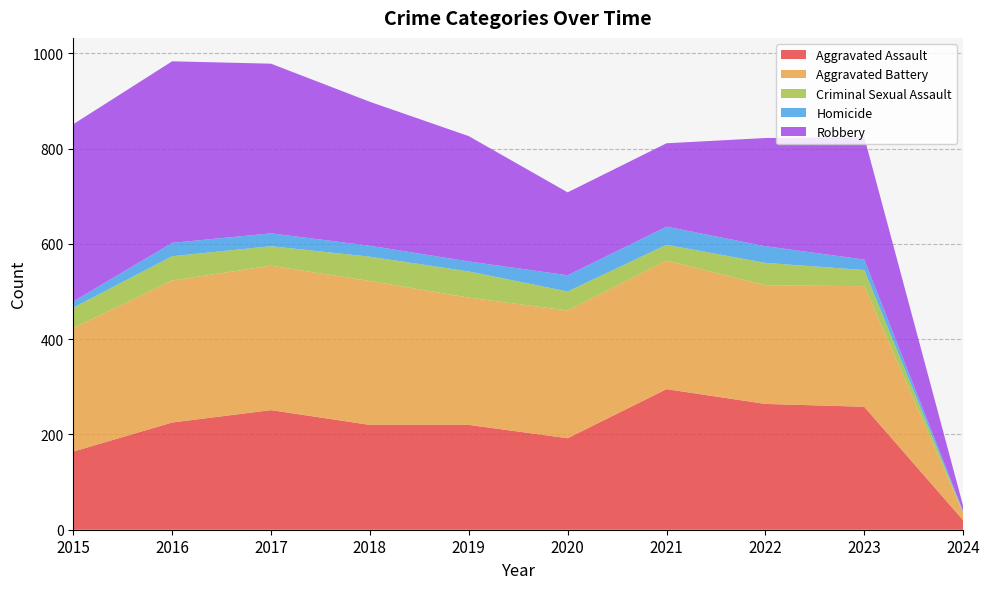

Reading right to left, transcribe all the data shown in this chart.

Aggravated Assault: 2024=20	2023=258	2022=264	2021=295	2020=192	2019=220	2018=220	2017=251	2016=225	2015=164
Aggravated Battery: 2024=15	2023=253	2022=249	2021=270	2020=268	2019=267	2018=302	2017=303	2016=298	2015=259
Criminal Sexual Assault: 2024=2	2023=34	2022=47	2021=33	2020=40	2019=55	2018=51	2017=41	2016=51	2015=43
Homicide: 2024=2	2023=22	2022=35	2021=38	2020=34	2019=21	2018=23	2017=27	2016=28	2015=13
Robbery: 2024=11	2023=257	2022=227	2021=175	2020=174	2019=263	2018=302	2017=356	2016=381	2015=372